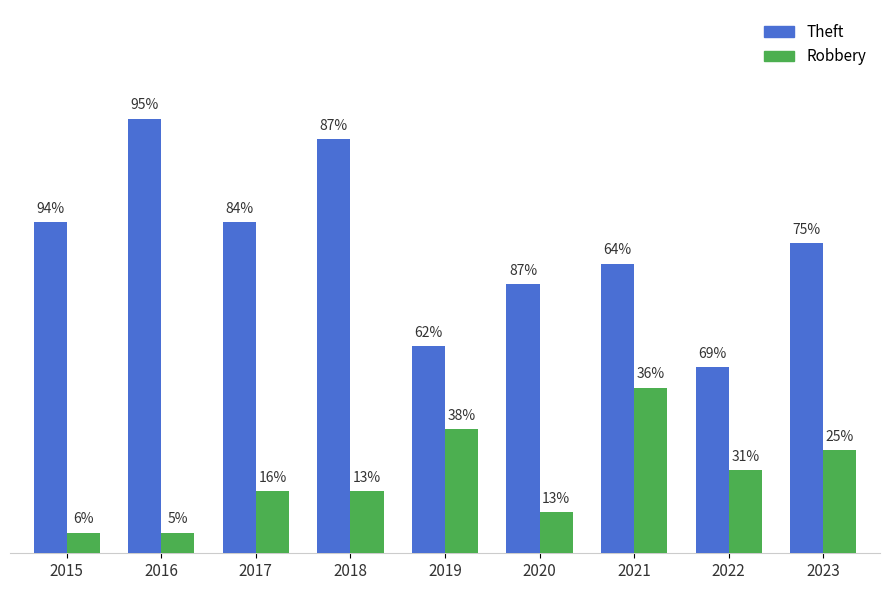

Are the bars grouped side by side (vs. stacked)?

Yes